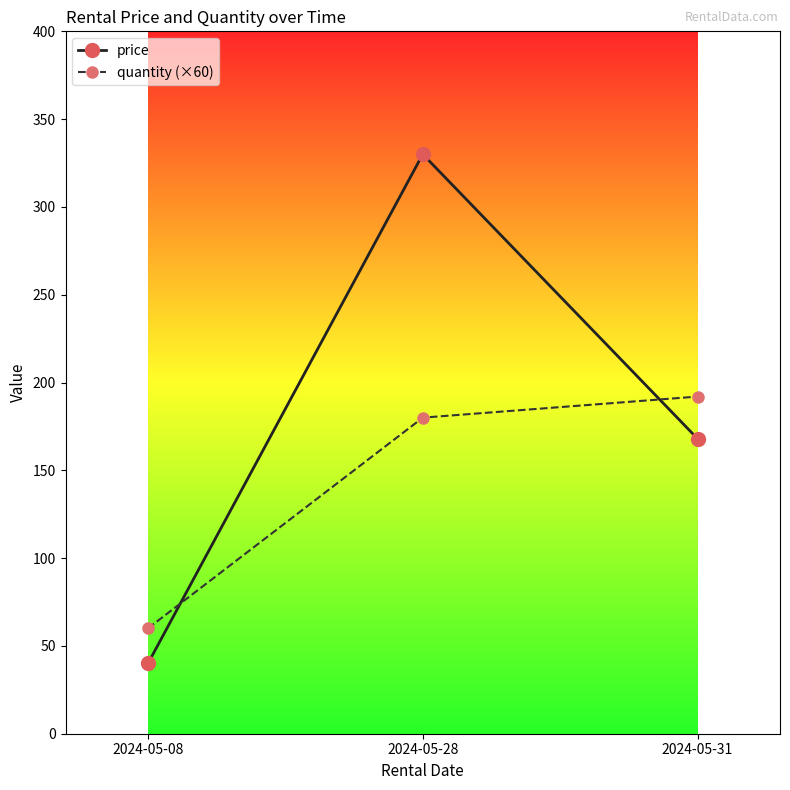

Is the value of price at 2024-05-31 greater than the value of quantity (×60) at 2024-05-31?

No